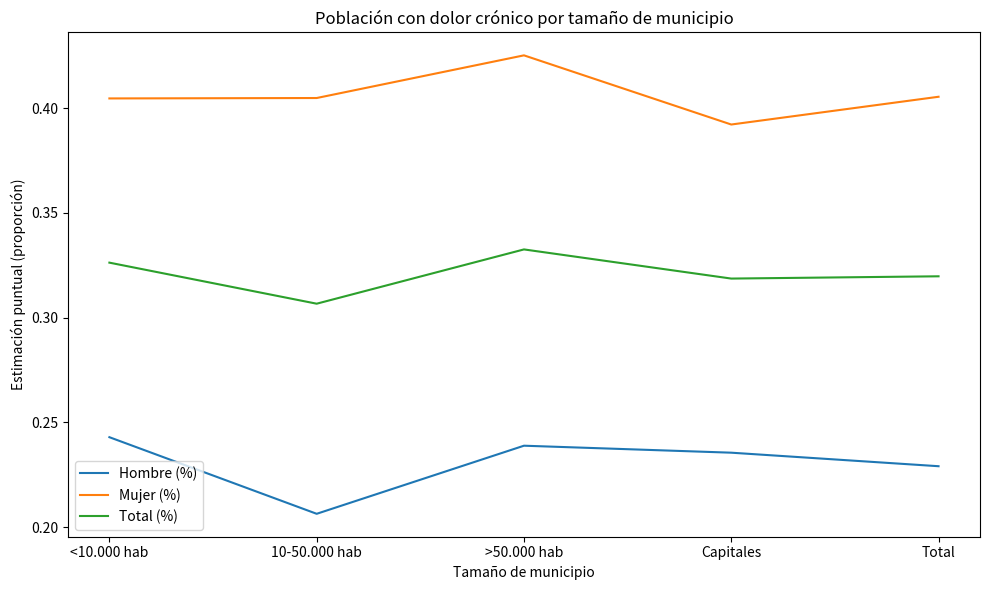

Which label corresponds to the largest value in the chart?

>50.000 hab